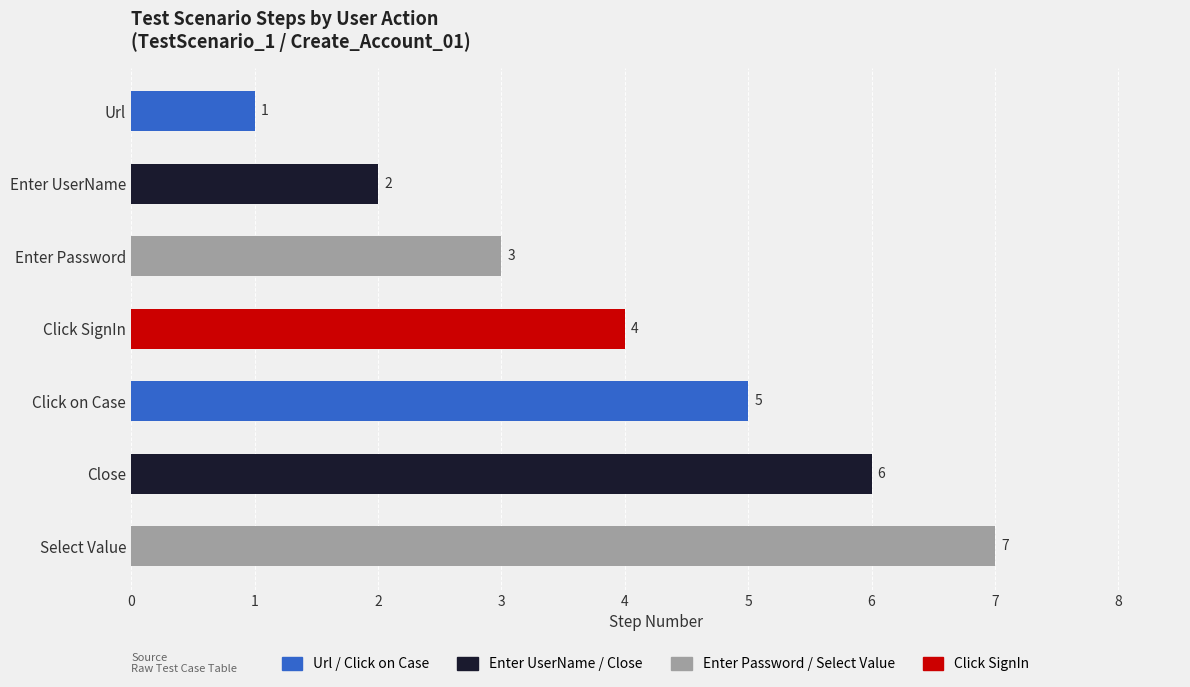

What is the sum of the values at Url and Enter UserName?

3